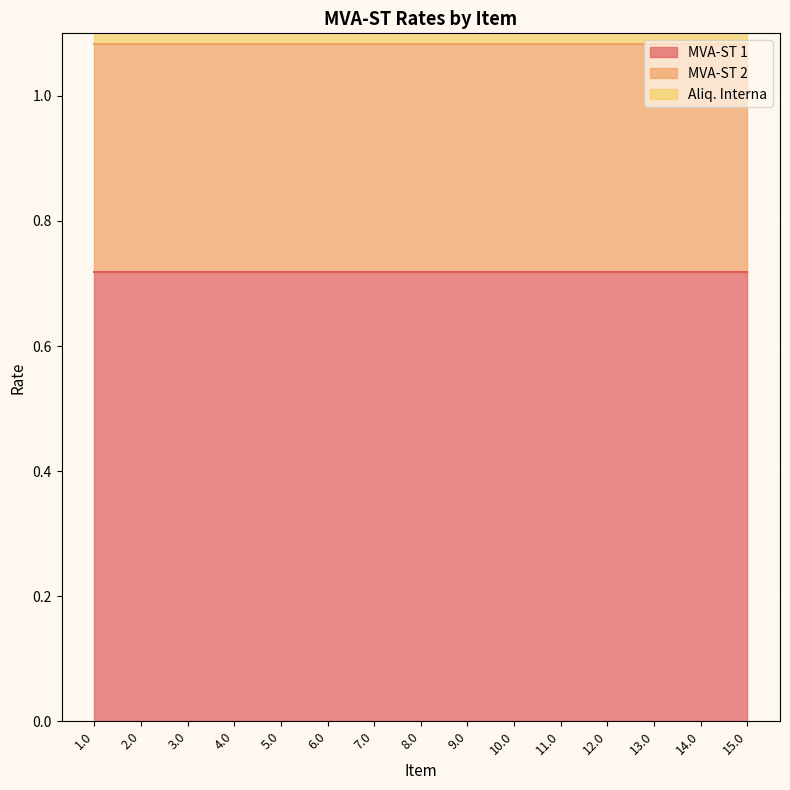

What is the label of the 13th point from the right?

3.0